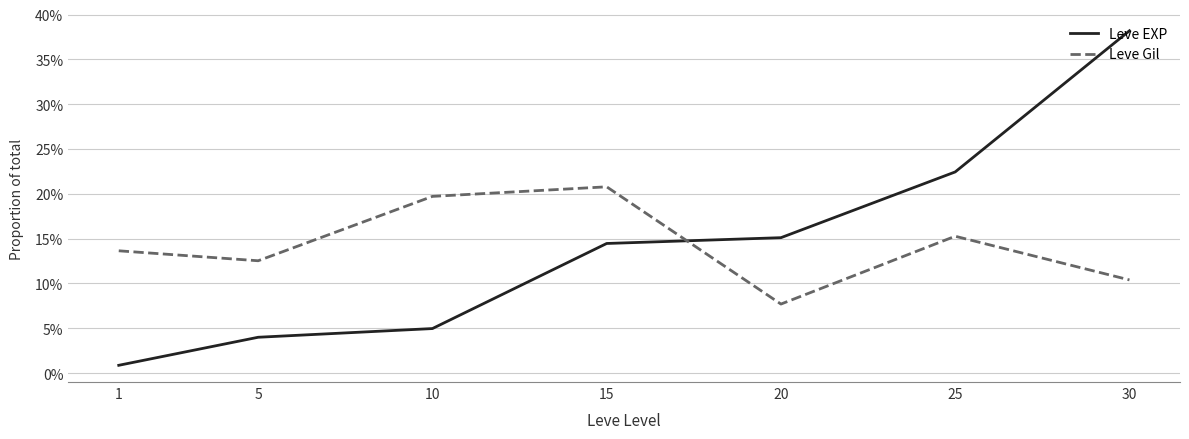

Reading right to left, list all the values displayed in this chart.

Leve EXP: 0.4	0.2	0.2	0.1	0.0	0.0	0.0
Leve Gil: 0.1	0.2	0.1	0.2	0.2	0.1	0.1